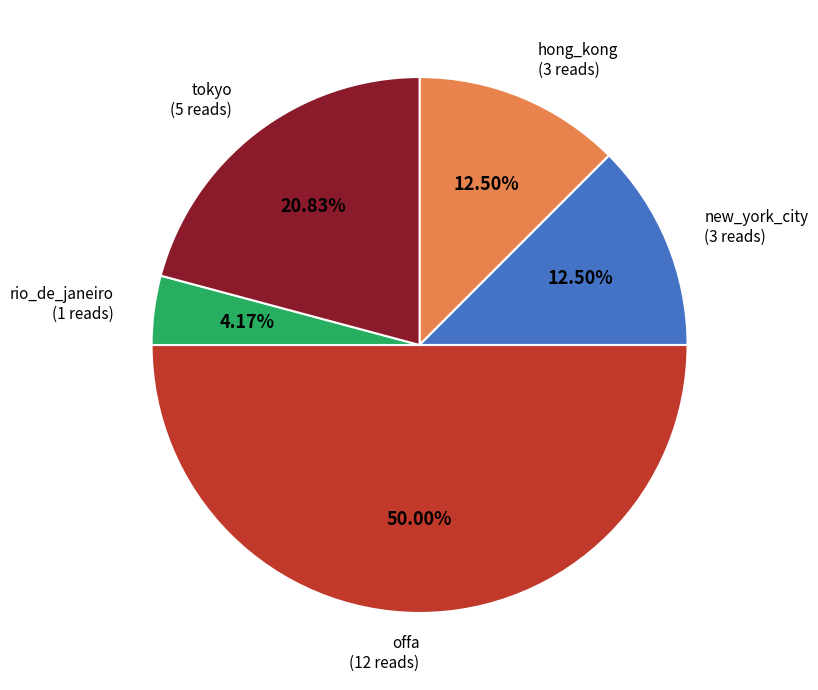

Which category has the biggest portion of the pie?

offa